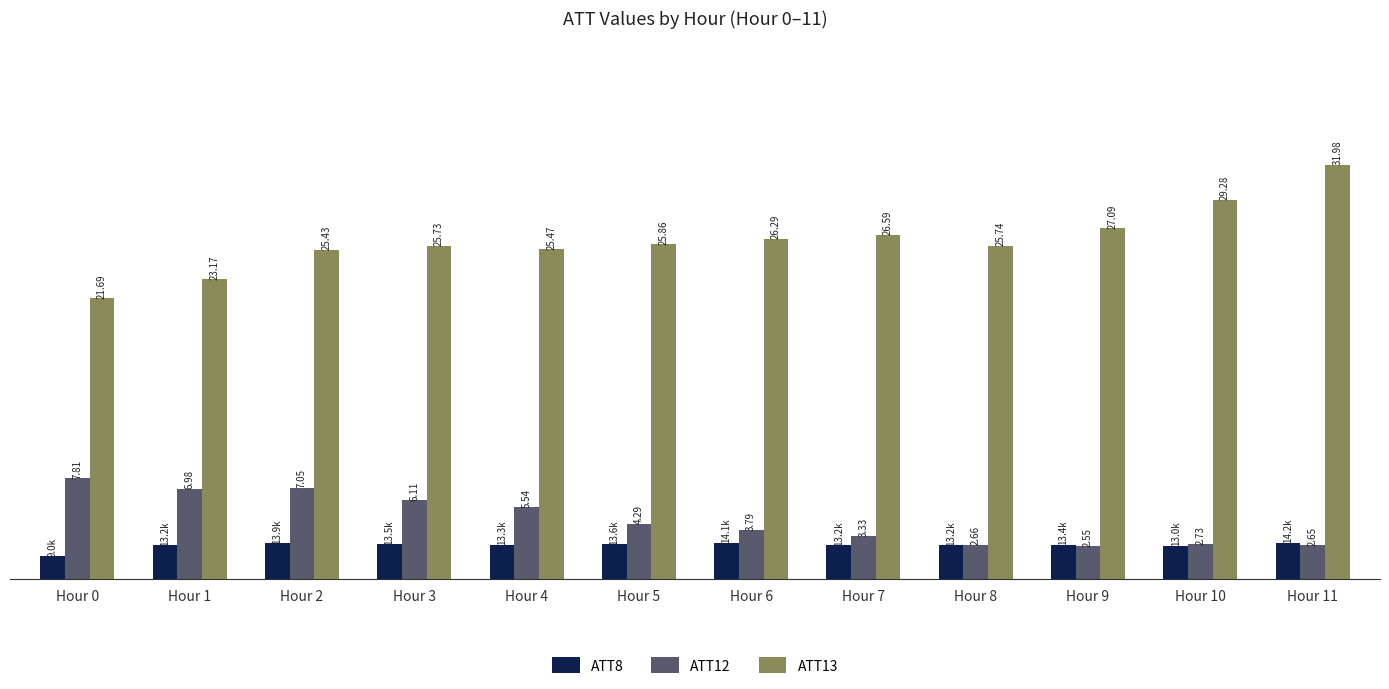

At Hour 7, list the series in order from smallest to largest.

ATT8, ATT12, ATT13